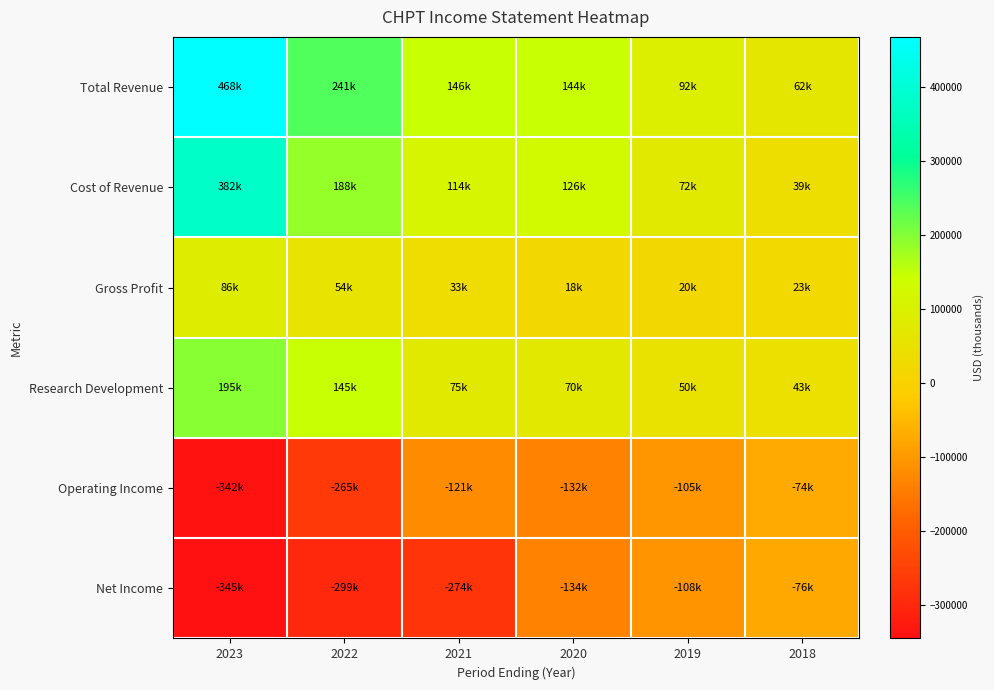

Which series has the largest total across all categories?

Total Revenue